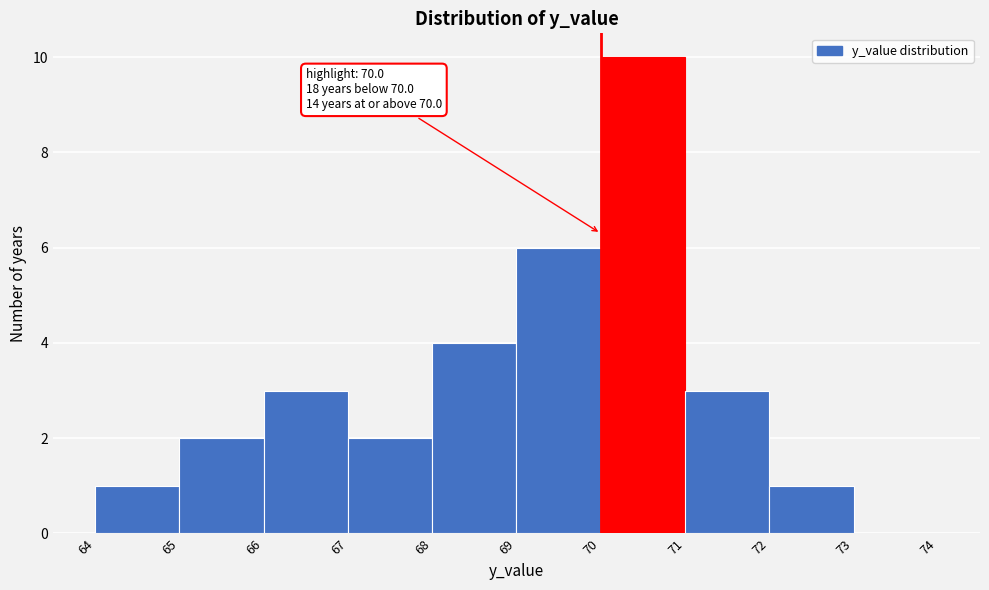

Over which range of the x-axis is the bar tallest?

70 to 71